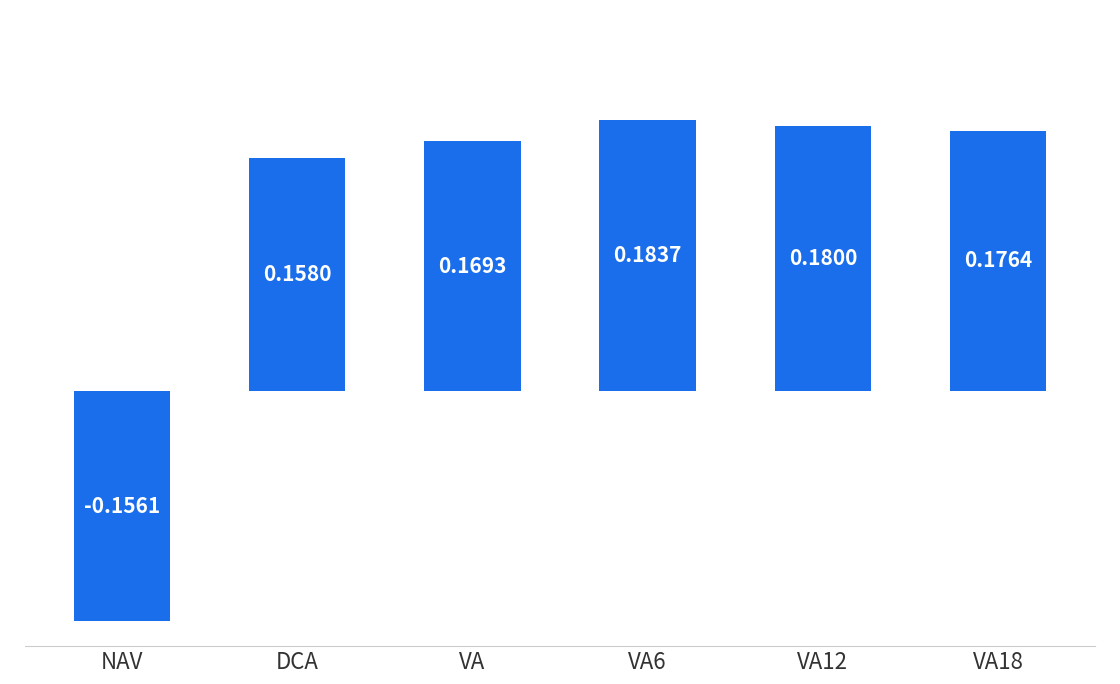

Where does the data first go above 0?

DCA